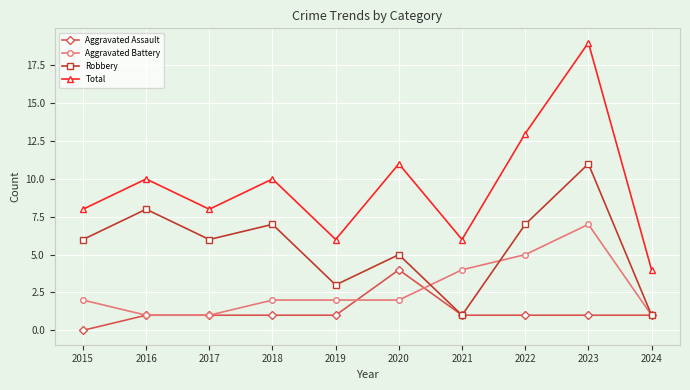

What is the spread (max minus min) of values at 2018?

9